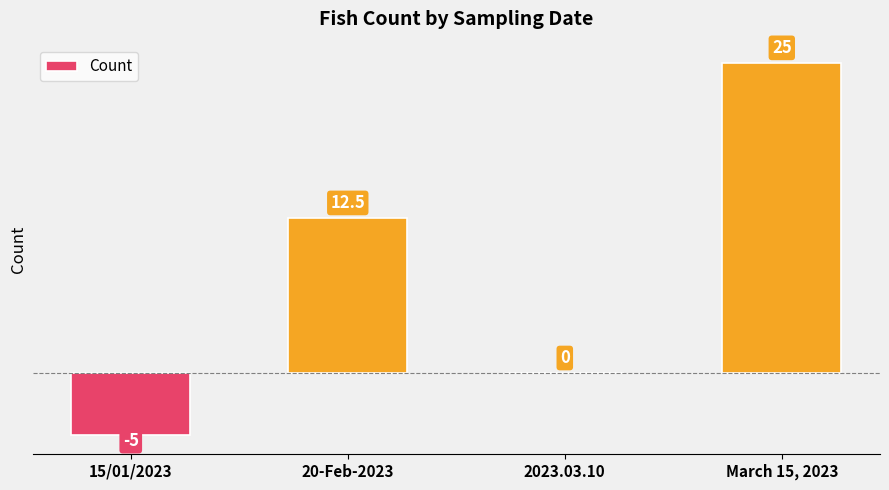

The value at 15/01/2023 is -5.0. True or false?

True